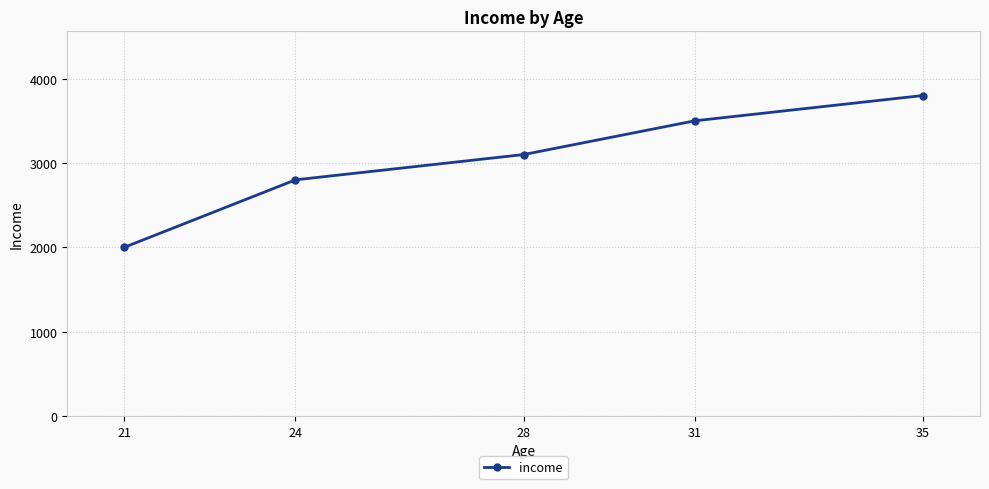

List the labels in order of value, smallest first.

21, 24, 28, 31, 35